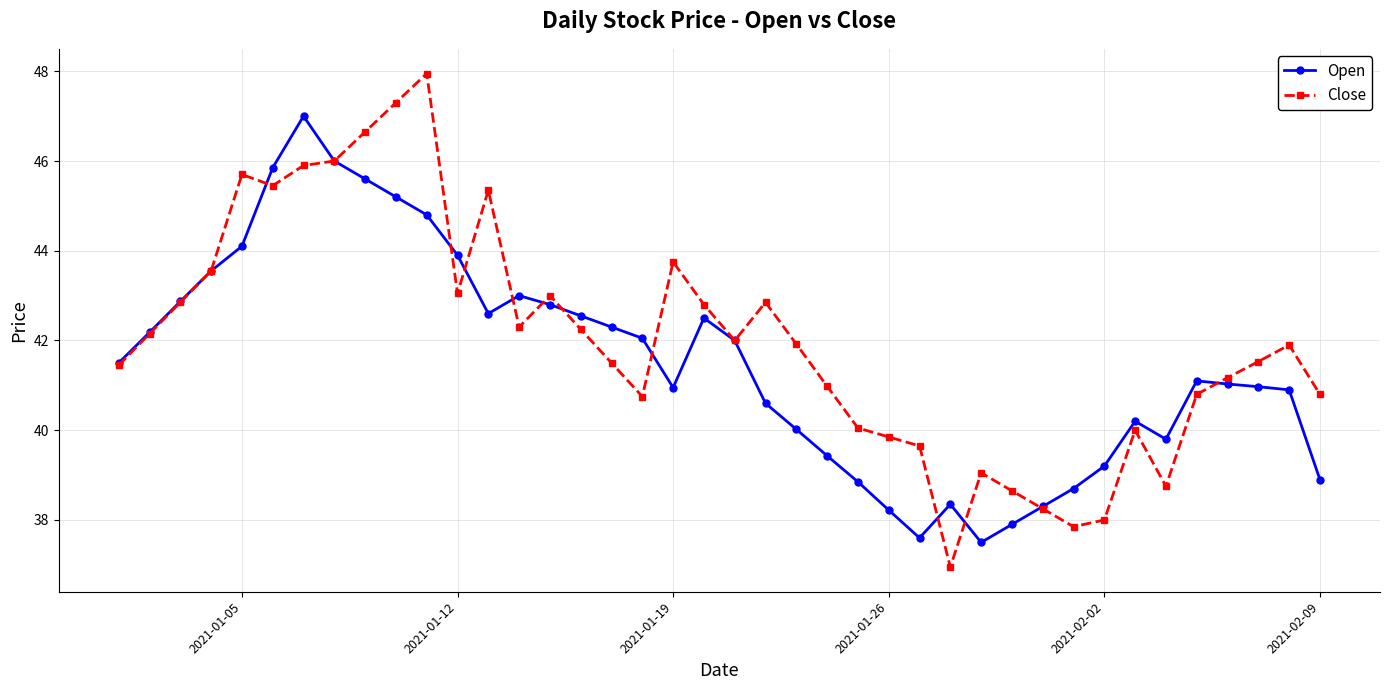

Which series has the largest total across all categories?

Close